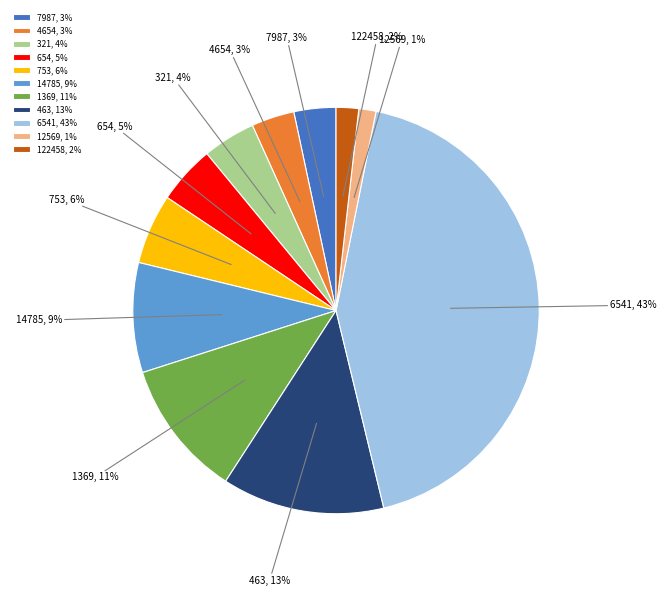

To the nearest percent, what is the difference between the 654 and 1369 slice percentages?

6%